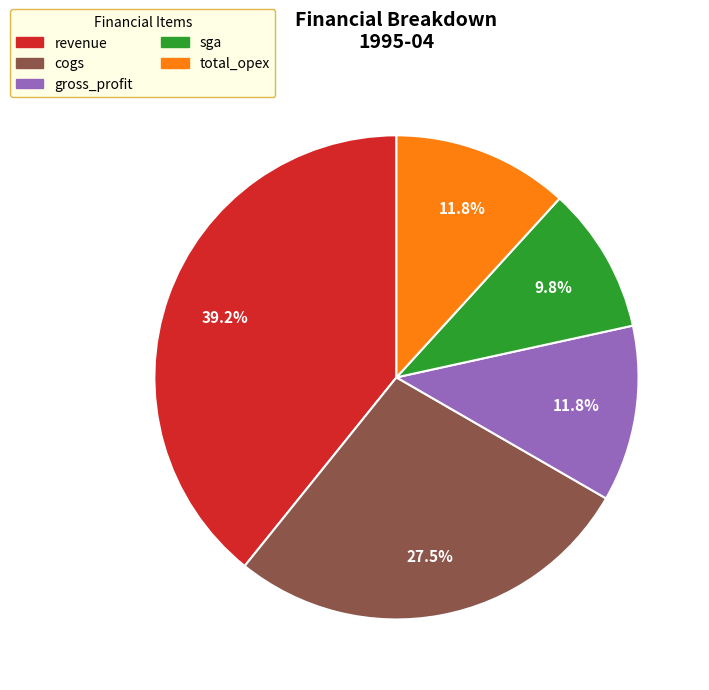

Do gross_profit and cogs together represent more than half of the pie?

No